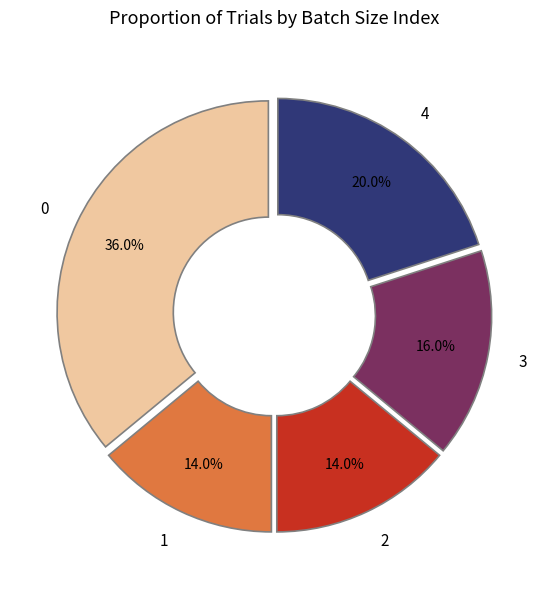

Is 4 the majority of the pie?

No